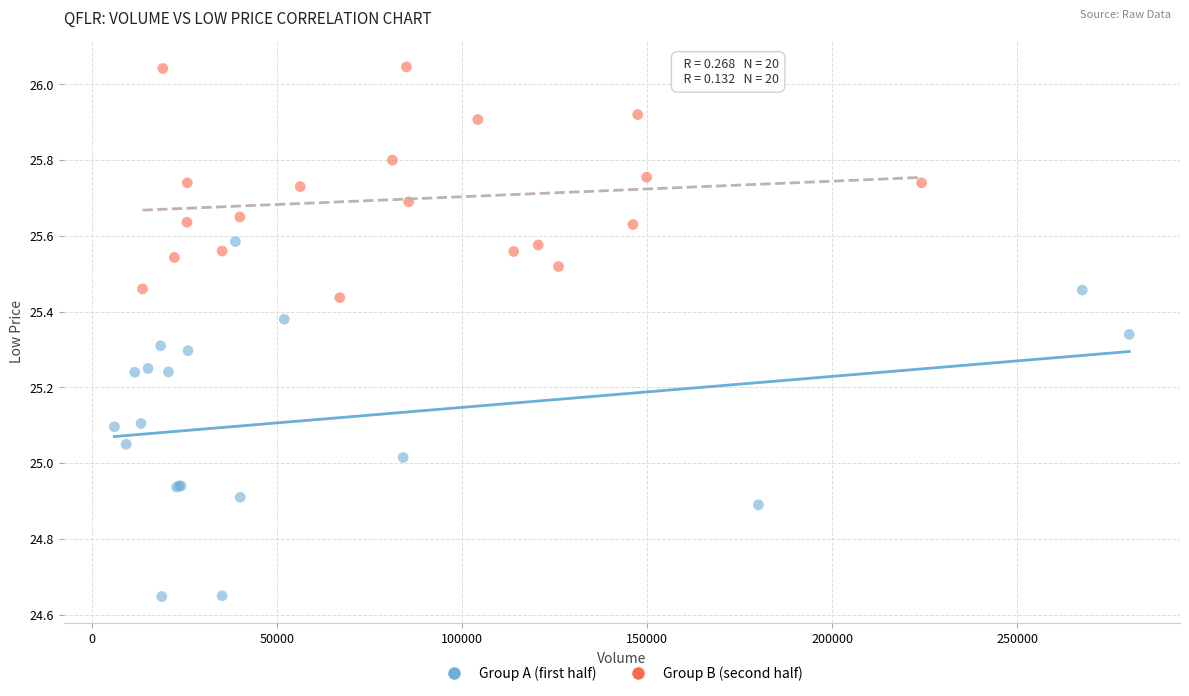

Which series reaches the maximum Y coordinate?

Group B (second half)